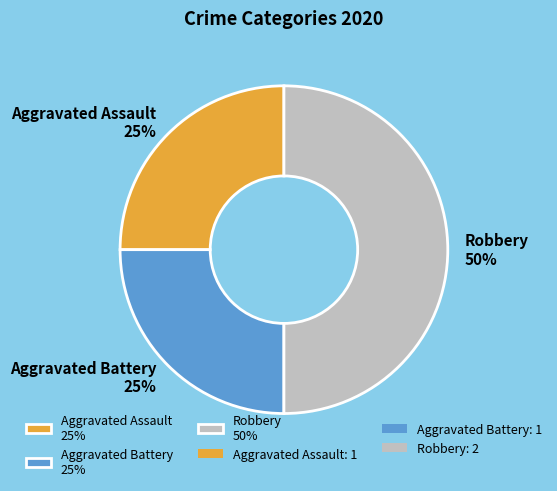

To the nearest percent, what is the difference between the largest and smallest slice percentages?

25%